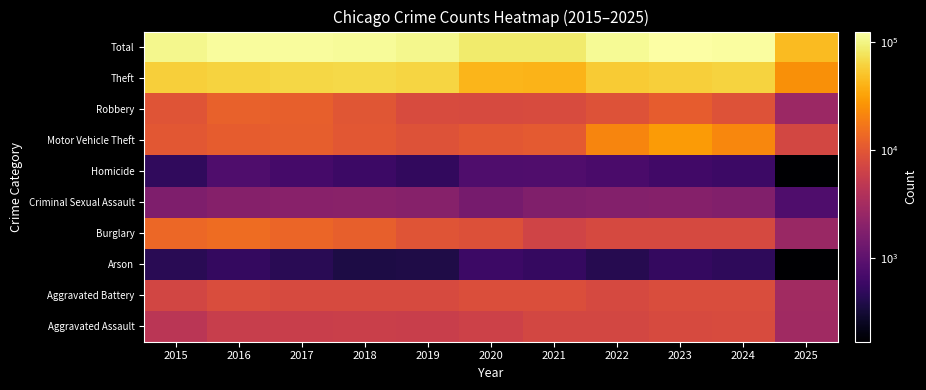

How many data points does each series have?

11